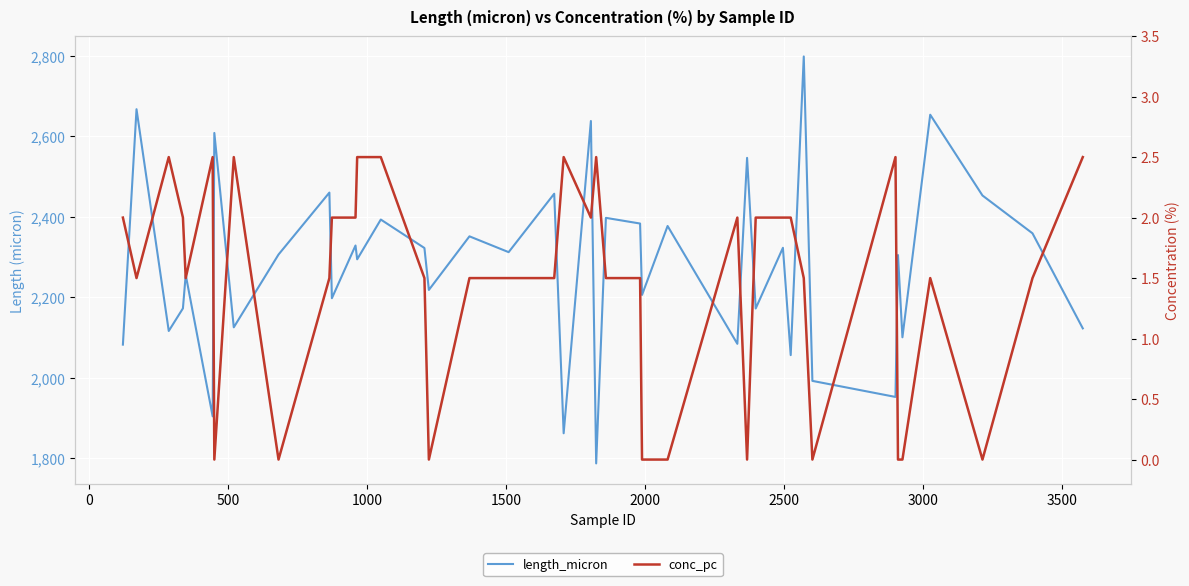

Is it true that conc_pc equals 0.7 at 10?

False